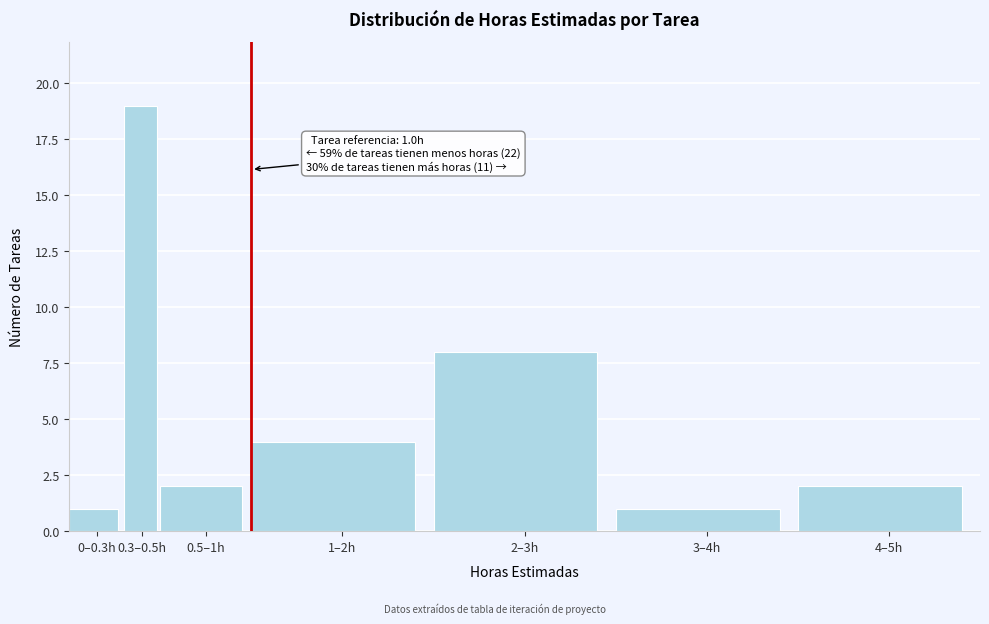

Reading left to right, transcribe all the data shown in this chart.

0–0.3h=1	0.3–0.5h=19	0.5–1h=2	1–2h=4	2–3h=8	3–4h=1	4–5h=2